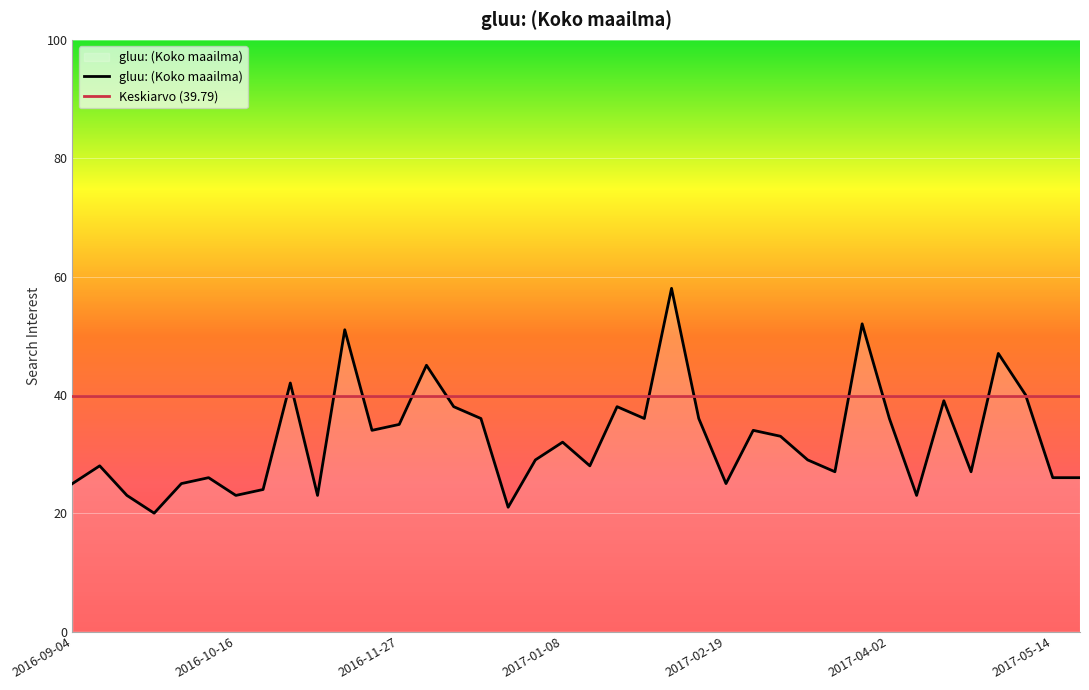

Reading left to right, extract all data points from this chart.

25	28	23	20	25	26	23	24	42	23	51	34	35	45	38	36	21	29	32	28	38	36	58	36	25	34	33	29	27	52	36	23	39	27	47	40	26	26